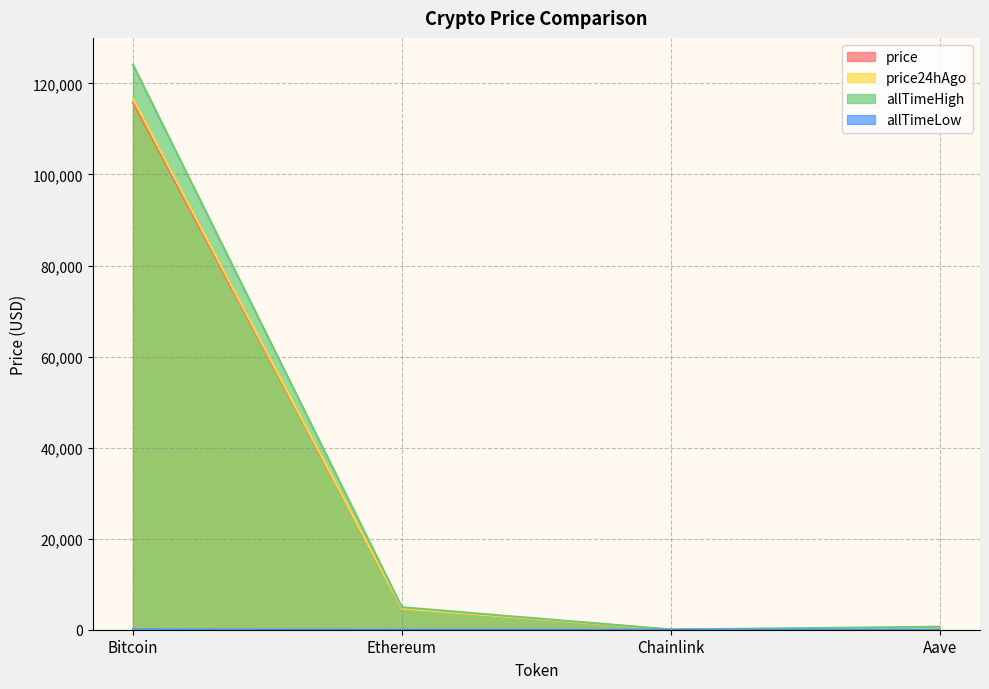

Between Bitcoin and Ethereum, which series saw the biggest shift?

allTimeHigh